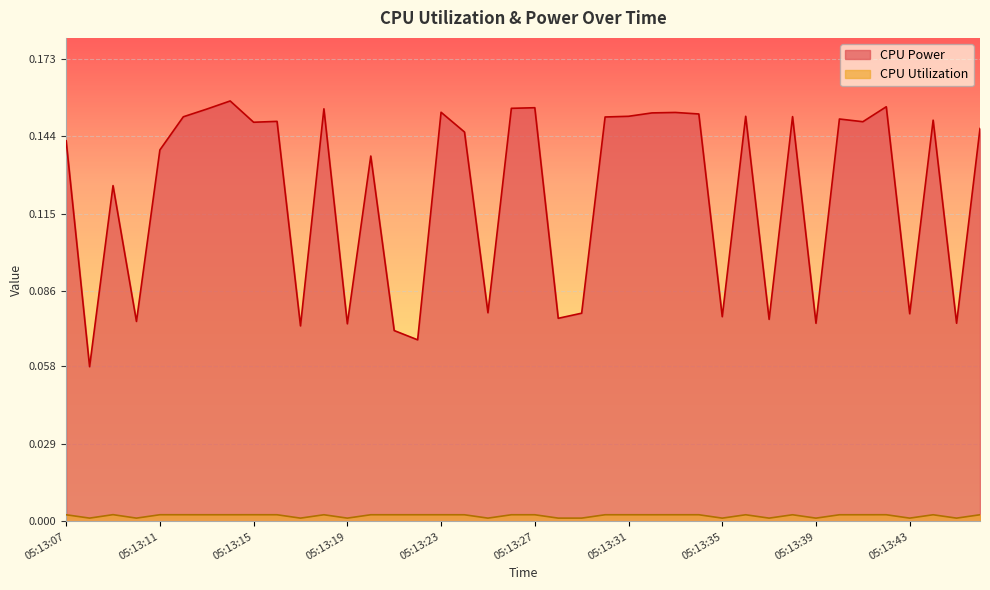

Reading left to right, what are all the values shown in this chart?

CPU Power: 0.1	0.1	0.1	0.1	0.1	0.2	0.2	0.2	0.1	0.1	0.1	0.2	0.1	0.1	0.1	0.1	0.2	0.1	0.1	0.2	0.2	0.1	0.1	0.2	0.2	0.2	0.2	0.2	0.1	0.2	0.1	0.2	0.1	0.2	0.1	0.2	0.1	0.2	0.1	0.1
CPU Utilization: 0.0	0.0	0.0	0.0	0.0	0.0	0.0	0.0	0.0	0.0	0.0	0.0	0.0	0.0	0.0	0.0	0.0	0.0	0.0	0.0	0.0	0.0	0.0	0.0	0.0	0.0	0.0	0.0	0.0	0.0	0.0	0.0	0.0	0.0	0.0	0.0	0.0	0.0	0.0	0.0